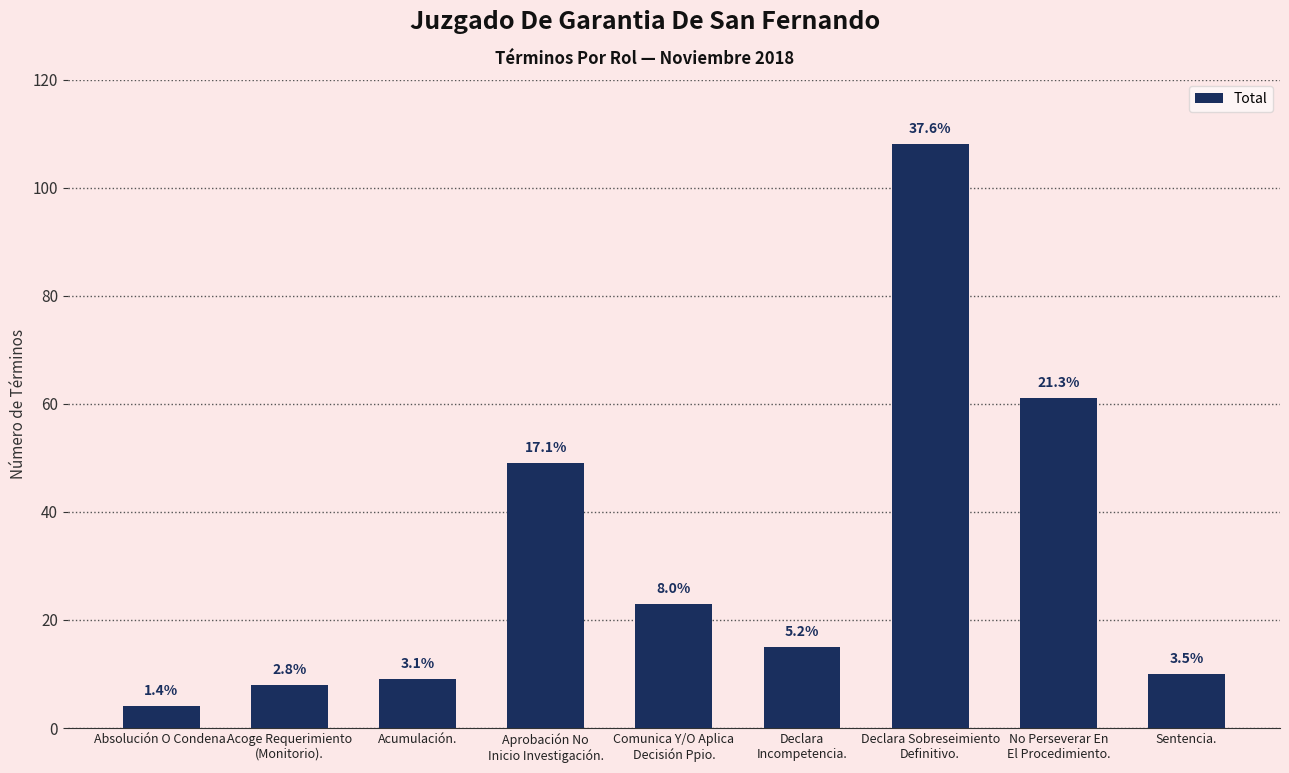

Are the bars horizontal?

No